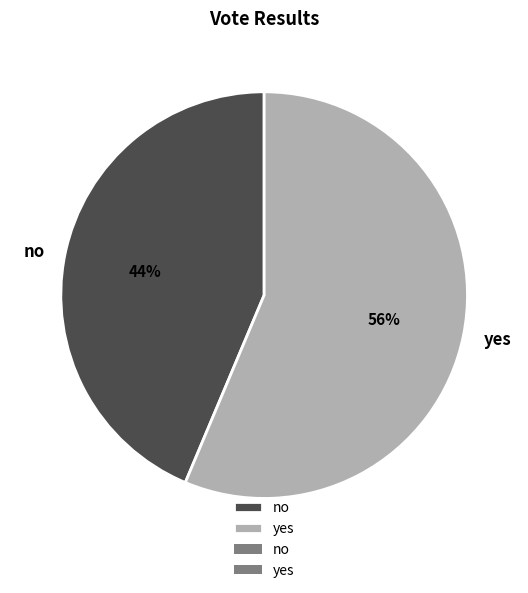

Rank the categories by value from lowest to highest.

no, yes